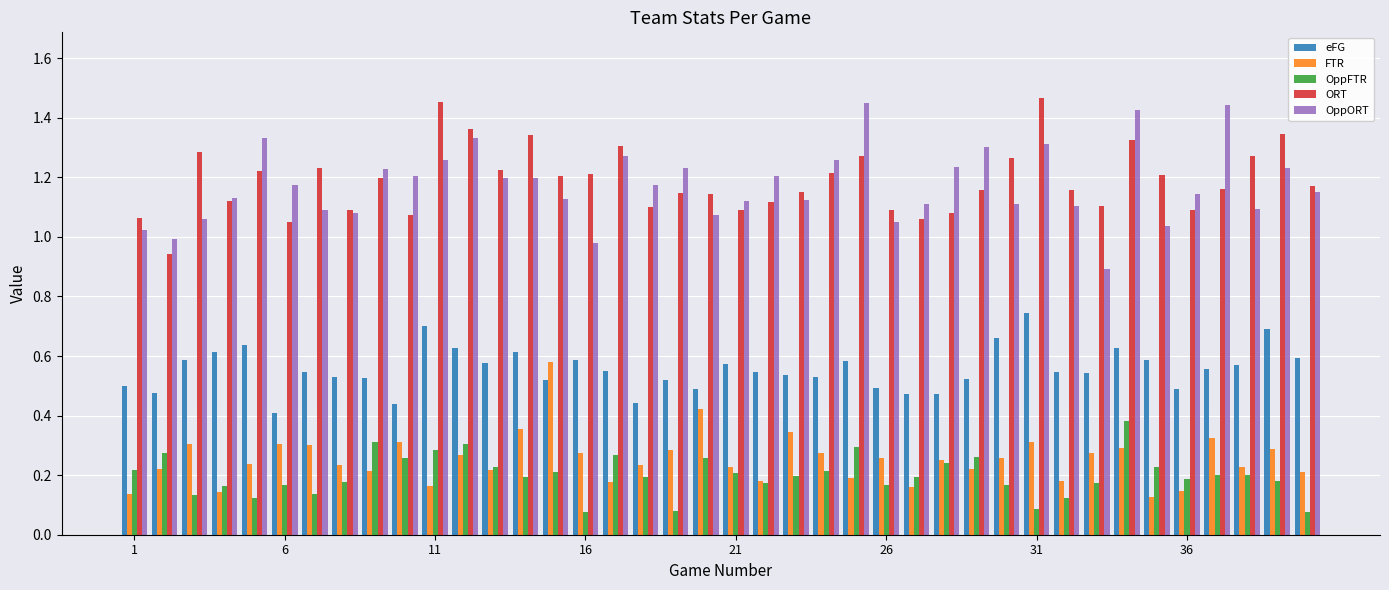

Which series has the largest total across all categories?

ORT